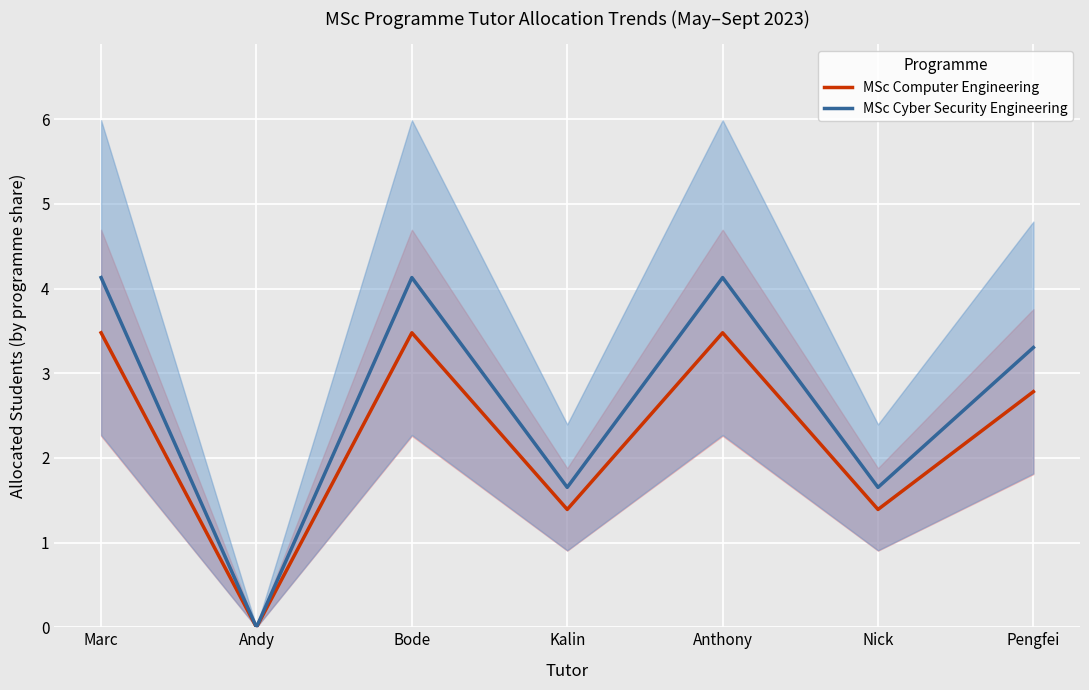

What is the total value across all series at Bode?

7.6